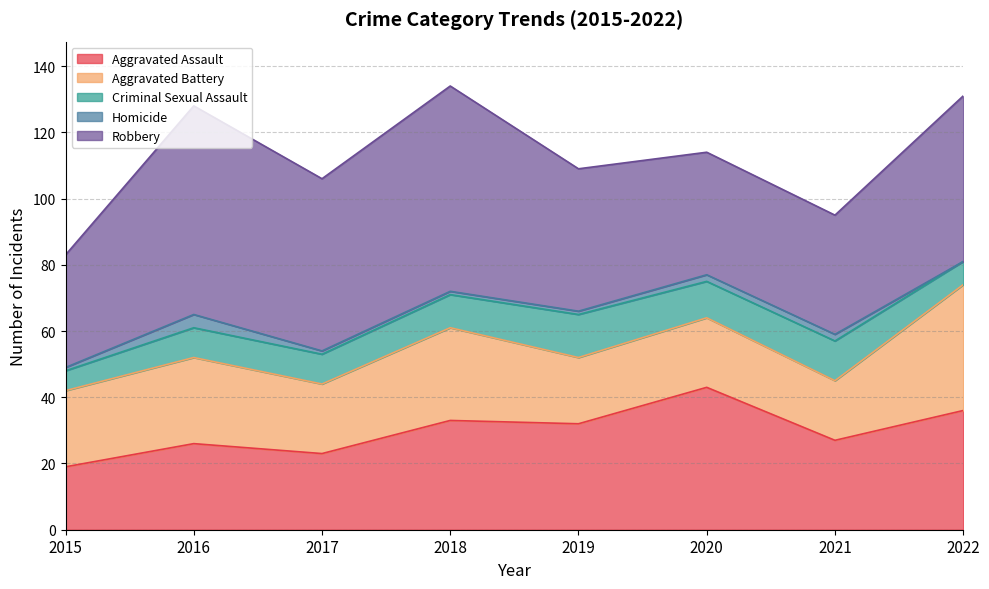

In Robbery, how many points are lower than both neighbors (excluding endpoints)?

2